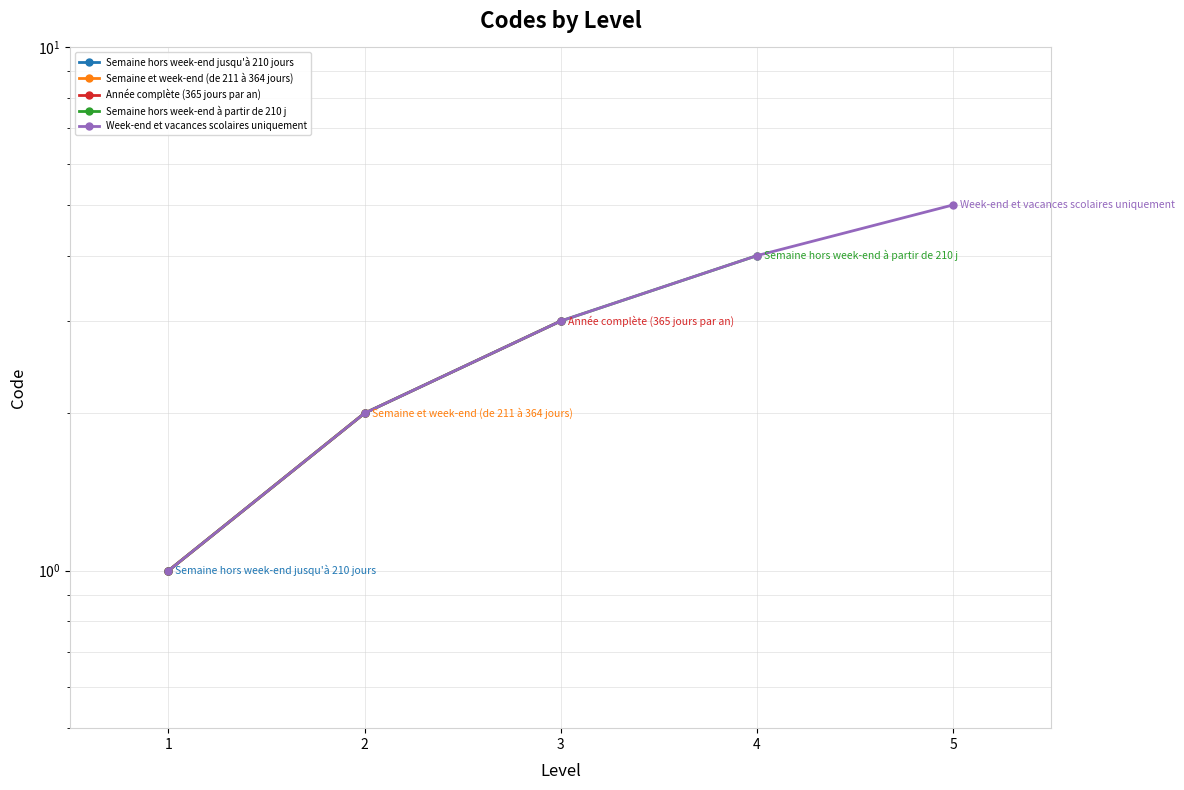

What is the average value?

3